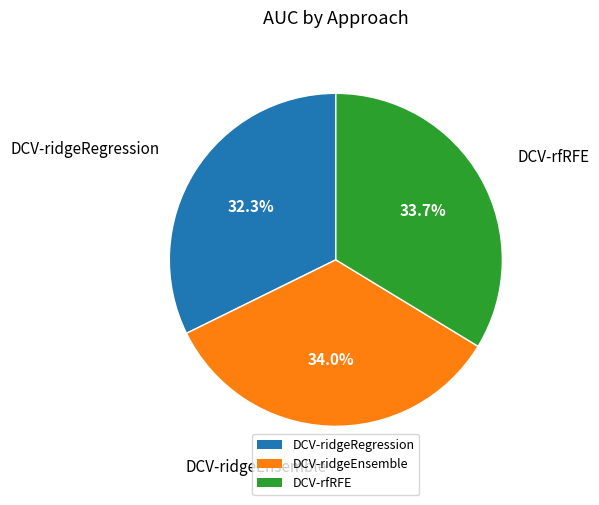

Approximately how many times larger is the value at DCV-rfRFE compared to DCV-ridgeRegression?

1.0